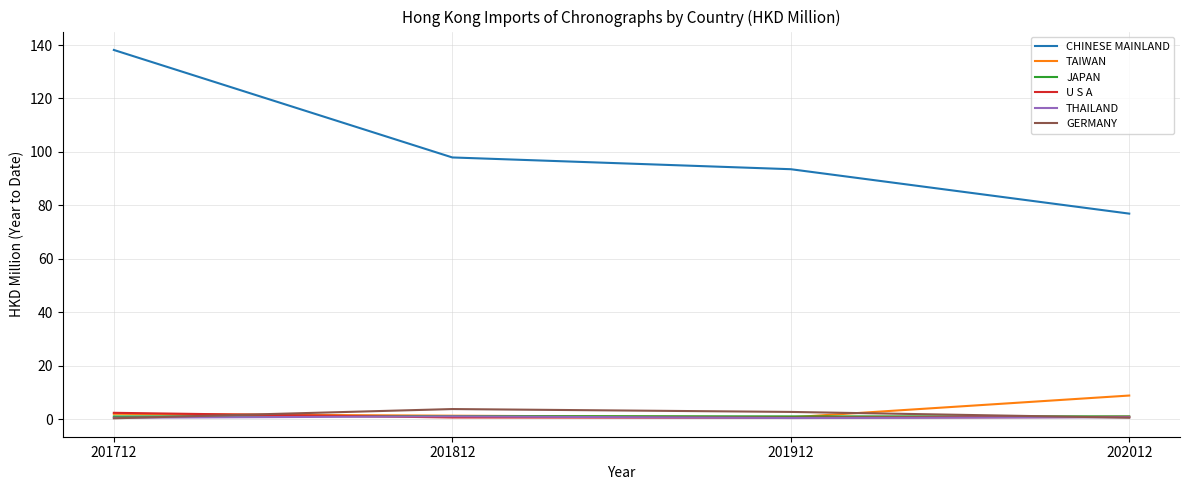

At which category is the sum across all series the highest?

201712